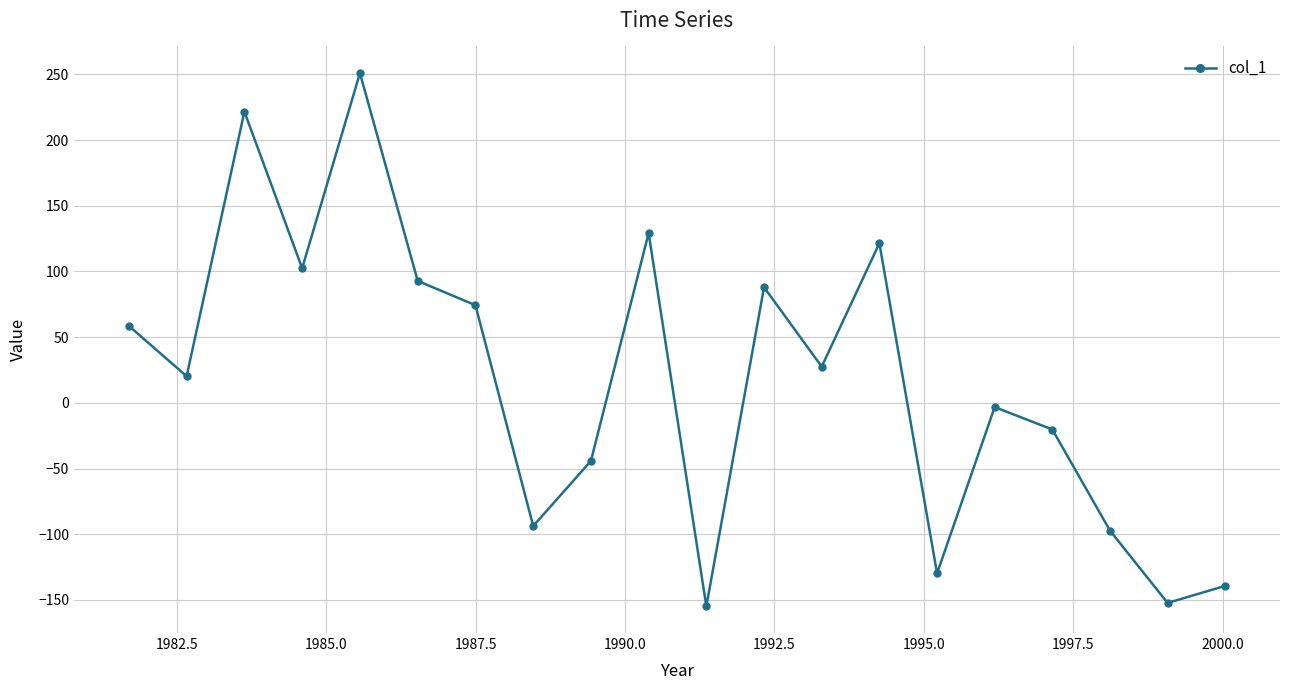

What is the average value?

17.6